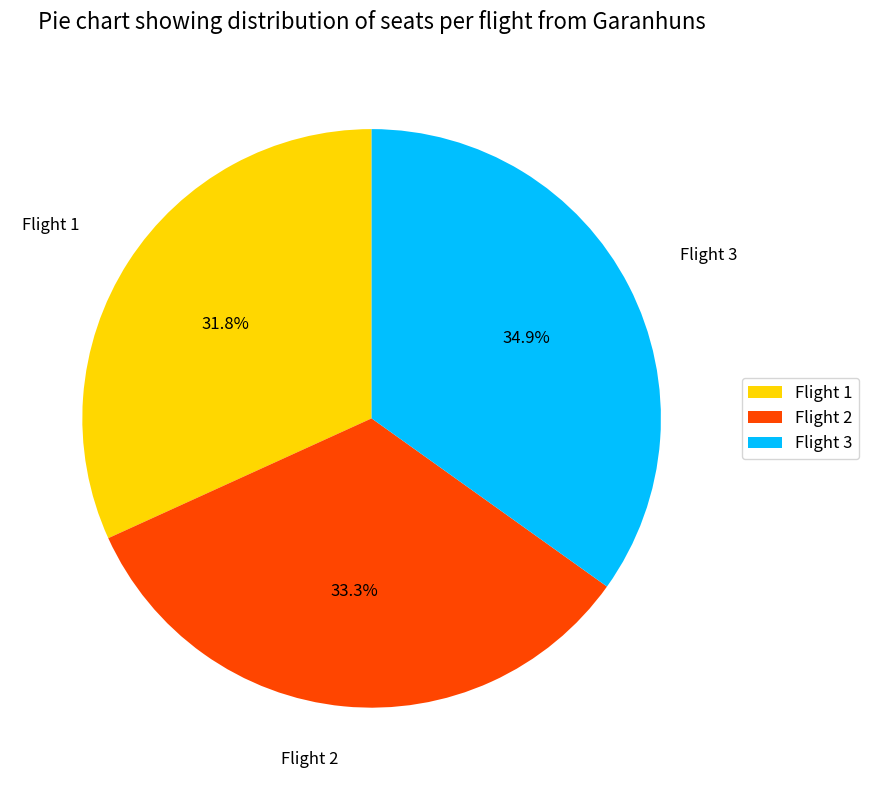

Does Flight 2 account for over 50% of the chart?

No